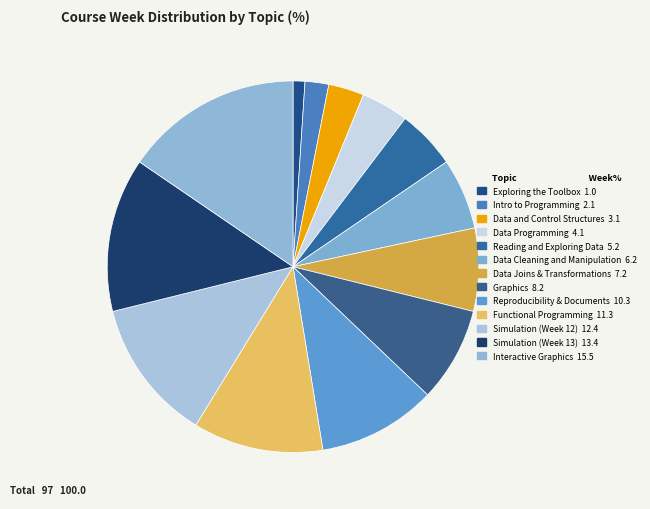

True or false: Reading and Exploring Data accounts for 5% of the total.

True